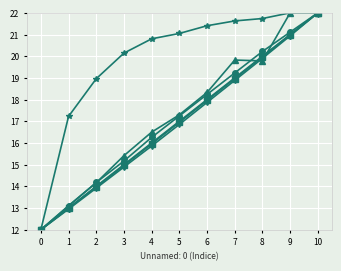

What is the total value across all series at 10?

132.0